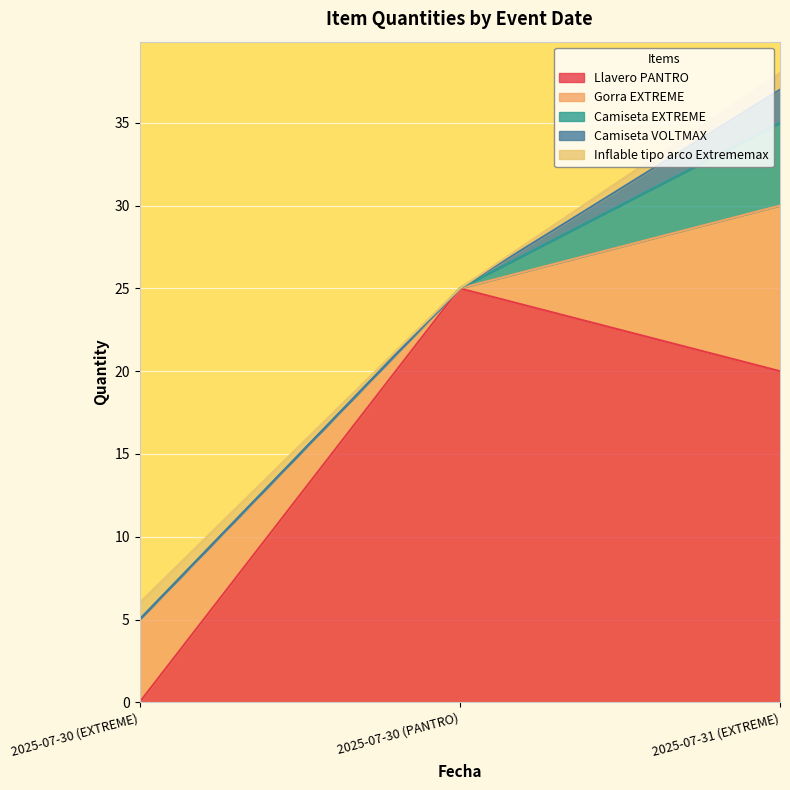

Between 2025-07-30 (EXTREME) and 2025-07-30 (PANTRO), which is larger?

2025-07-30 (PANTRO)